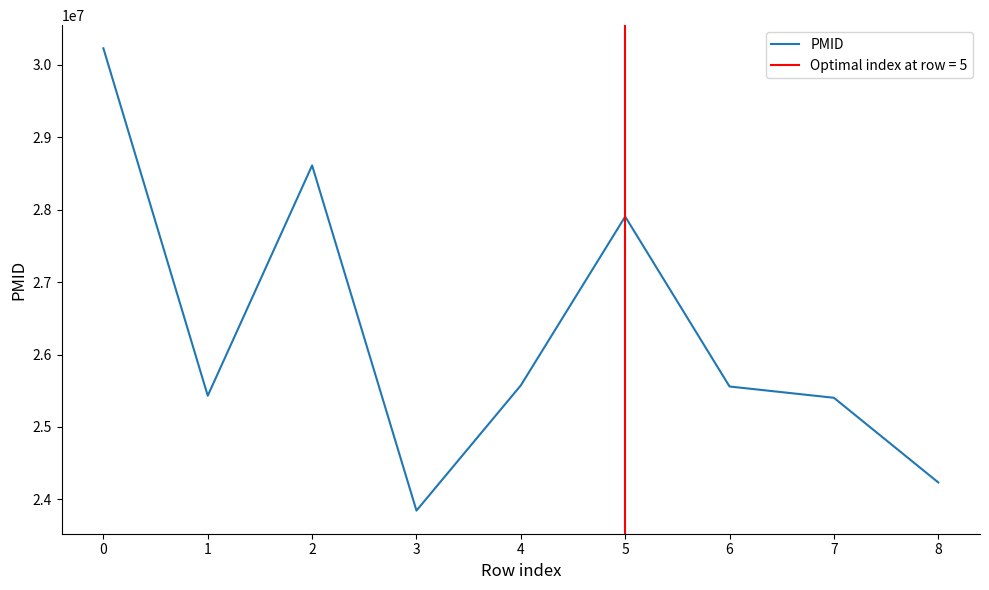

How many interior local valleys (lower than both neighbors) does the data have?

2